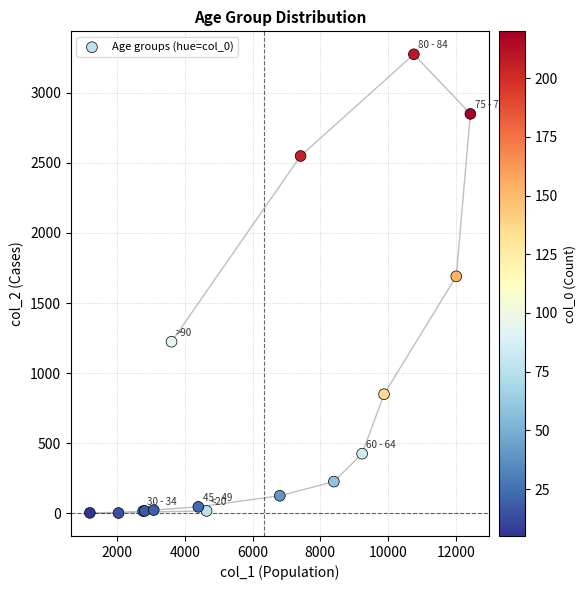

What Y value in the scatter plot is closest to 1638?

1690